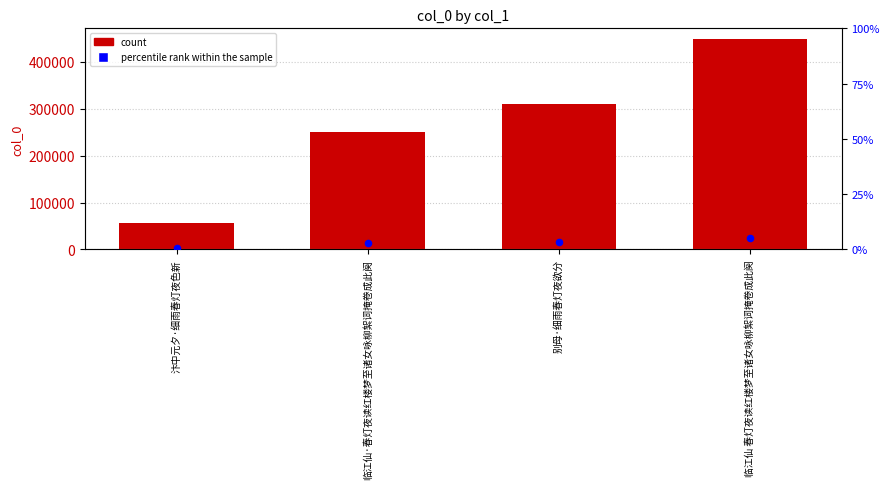

Which series has the largest Y range (max minus min)?

col_0